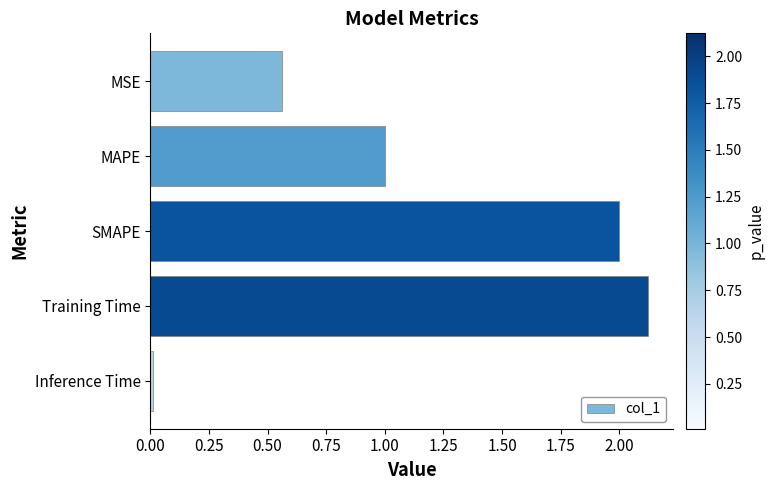

What is the label of the 3rd bar from the top?

SMAPE